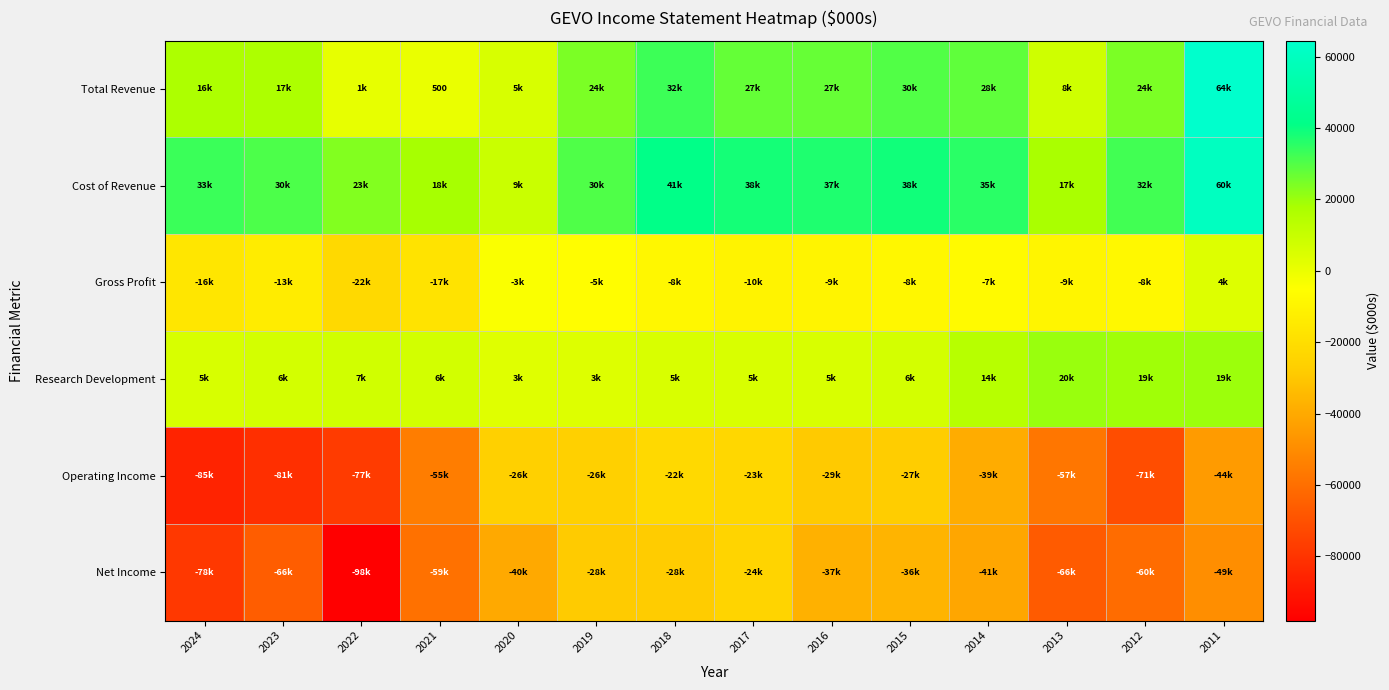

The value of Total Revenue at 2017 is 48762. True or false?

False